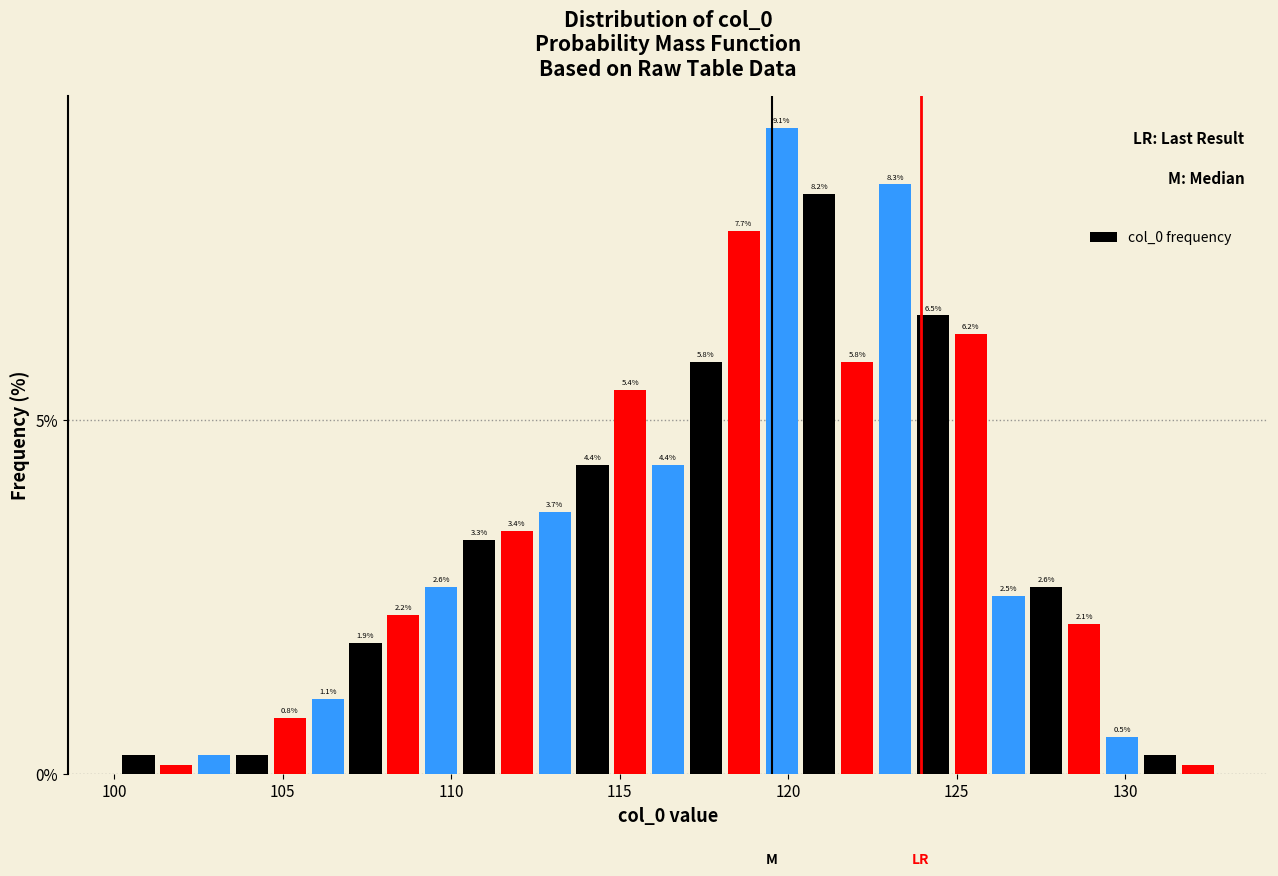

Around what value on the x-axis is the tallest bar? Give the approximate position of its centre, as read against the axis.

120.0